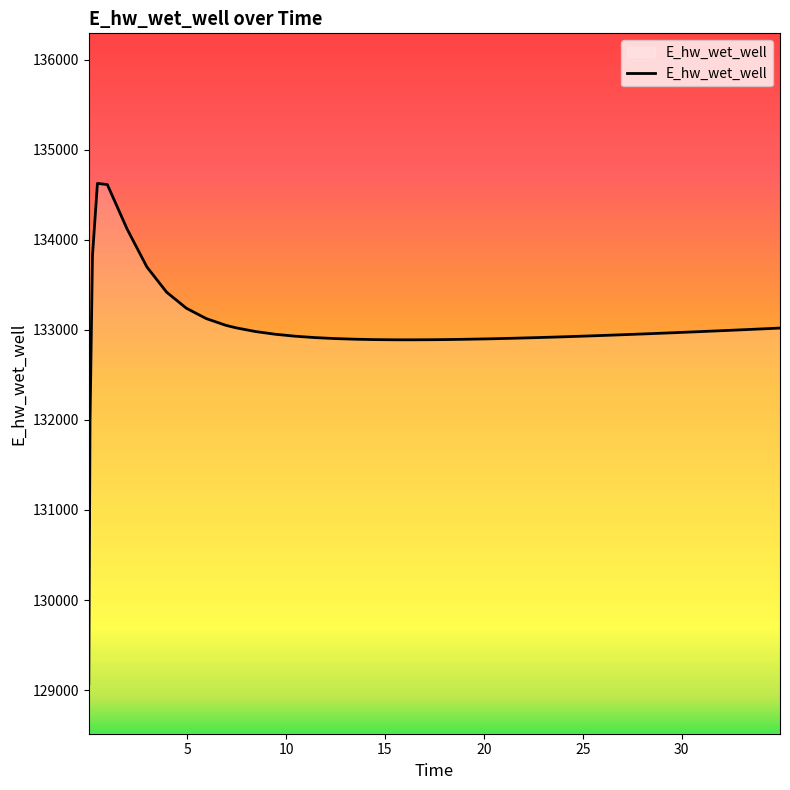

What is the greatest value displayed?

134628.0